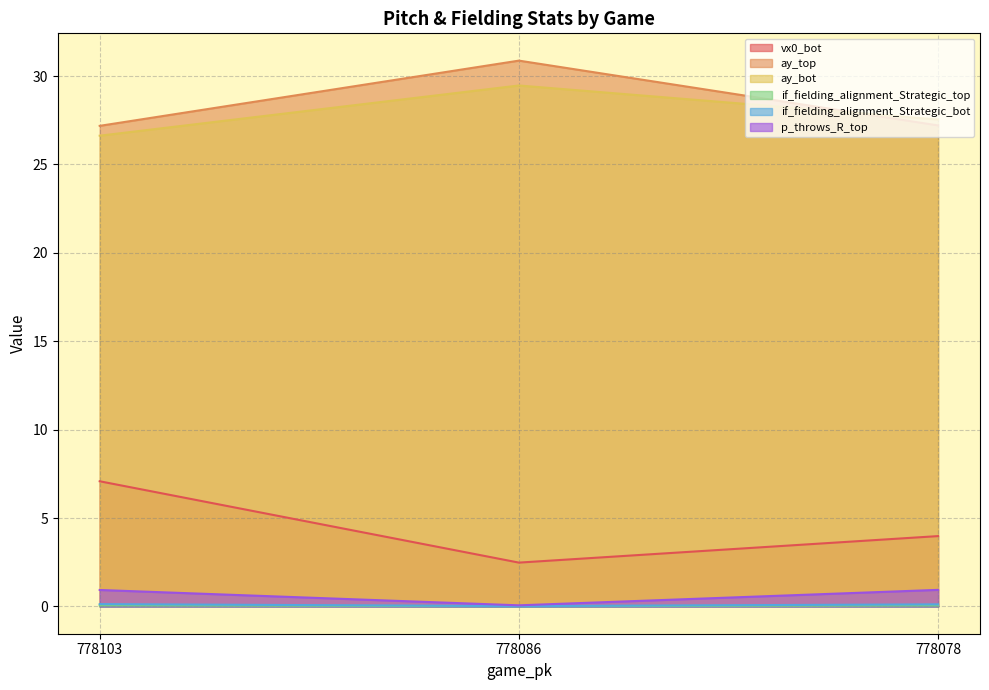

Which series changed the most between 778103 and 778086?

vx0_bot